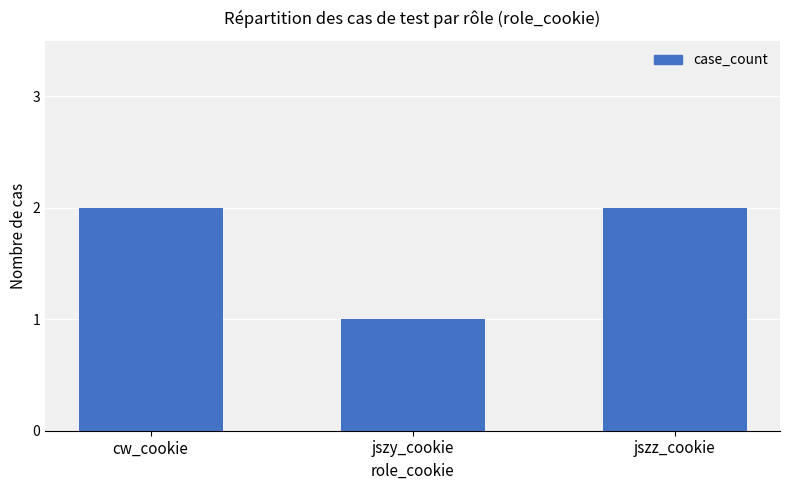

What is the approximate value at jszz_cookie?

2